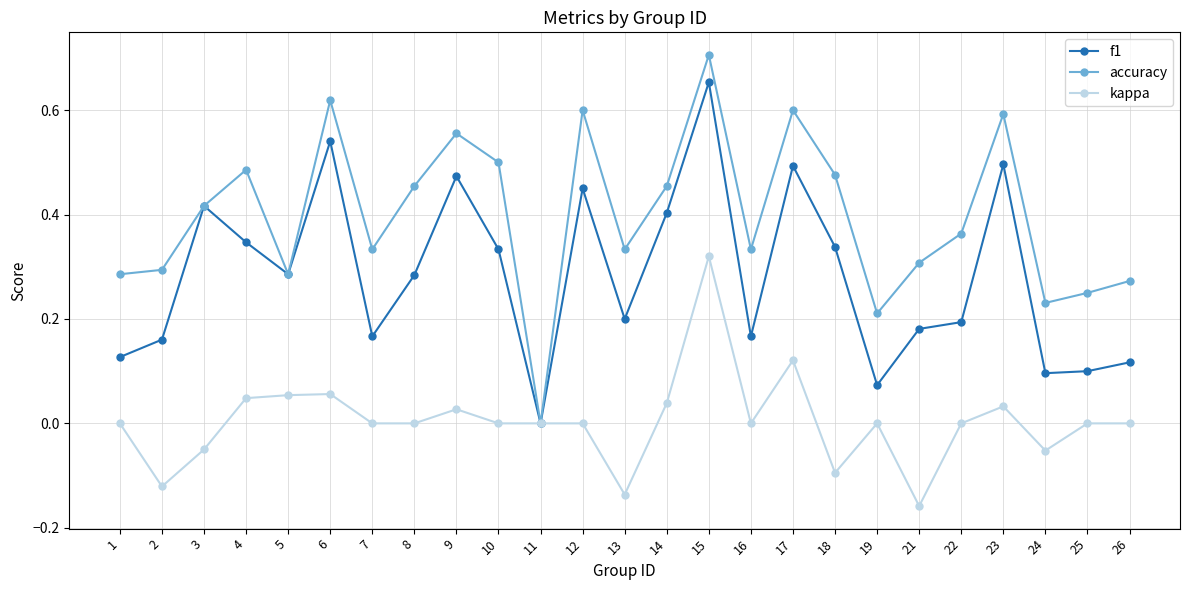

Between 11 and 12, which series saw the biggest shift?

accuracy